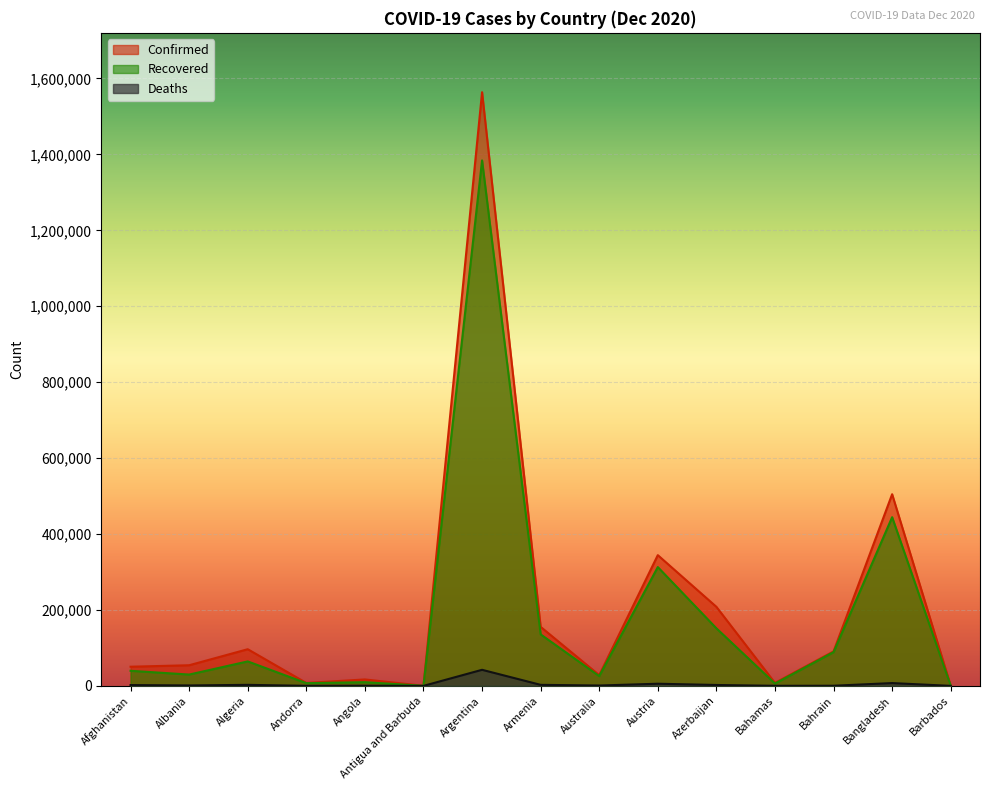

At which category does the chart reach its minimum across all series?

Antigua and Barbuda